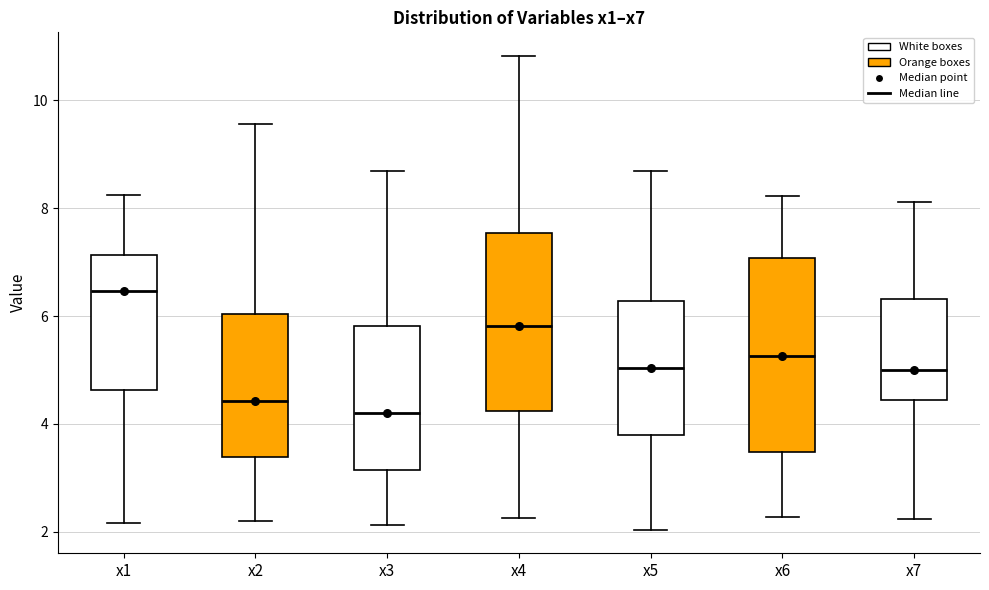

Comparing the boxes themselves (not the whiskers), which one is the tallest?

x6